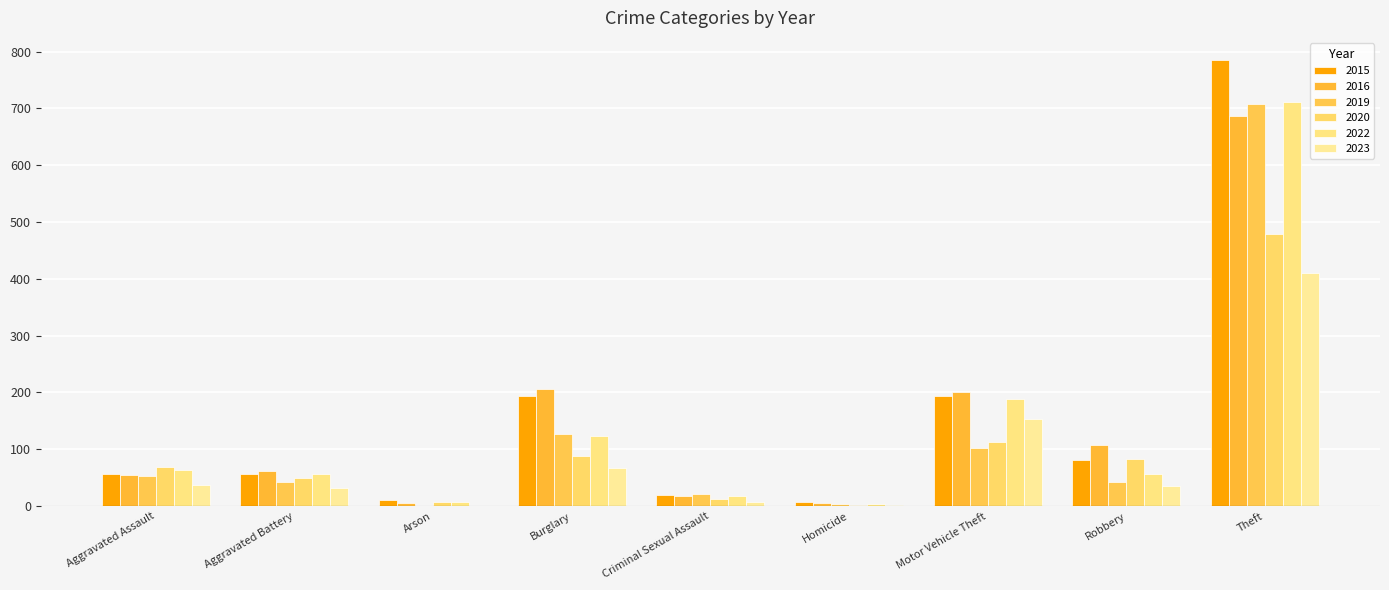

Are the bars grouped side by side (vs. stacked)?

Yes